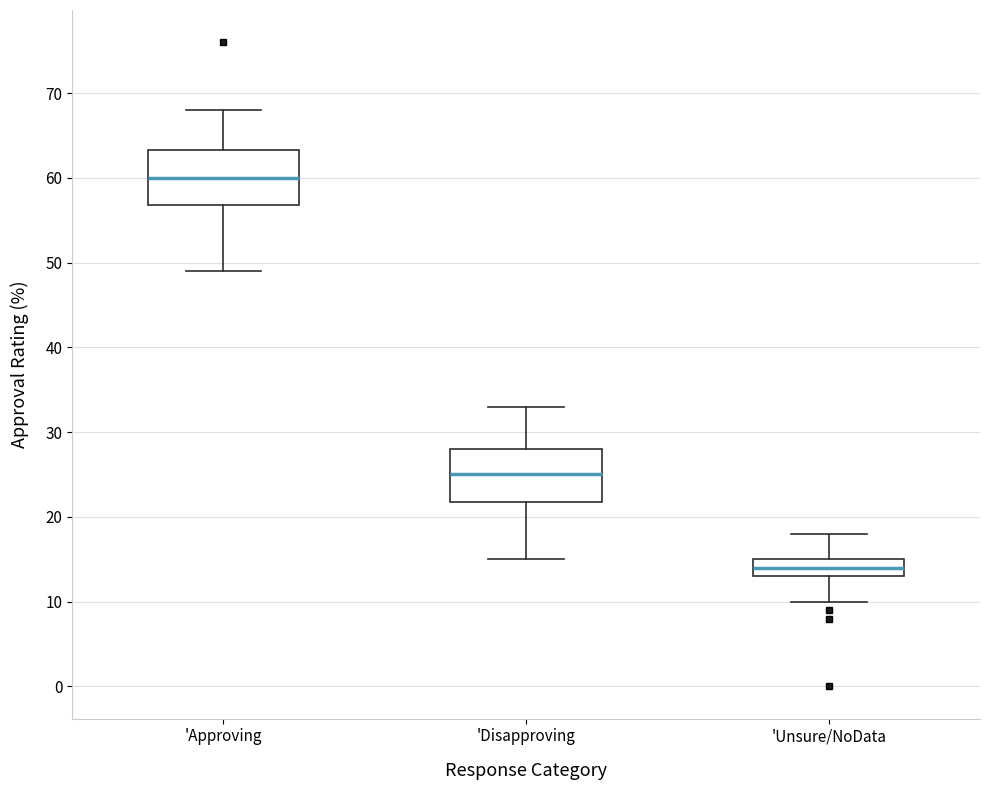

Where does the lower whisker of the box for 'Unsure/NoData end on the y-axis? The values are not printed on the chart, so give them approximately, as read against the axis.

10